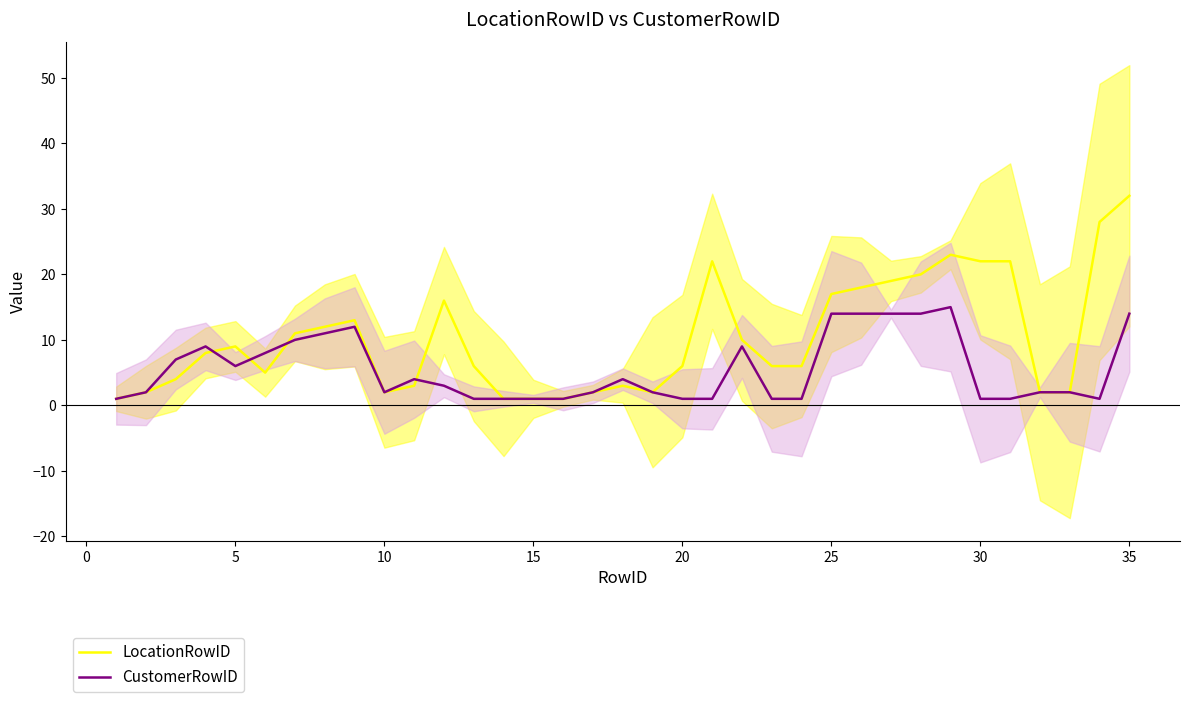

Reading left to right, list all the values displayed in this chart.

LocationRowID: 1	2	4	8	9	5	11	12	13	2	3	16	6	1	1	1	2	3	2	6	22	10	6	6	17	18	19	20	23	22	22	2	2	28	32
CustomerRowID: 1	2	7	9	6	8	10	11	12	2	4	3	1	1	1	1	2	4	2	1	1	9	1	1	14	14	14	14	15	1	1	2	2	1	14